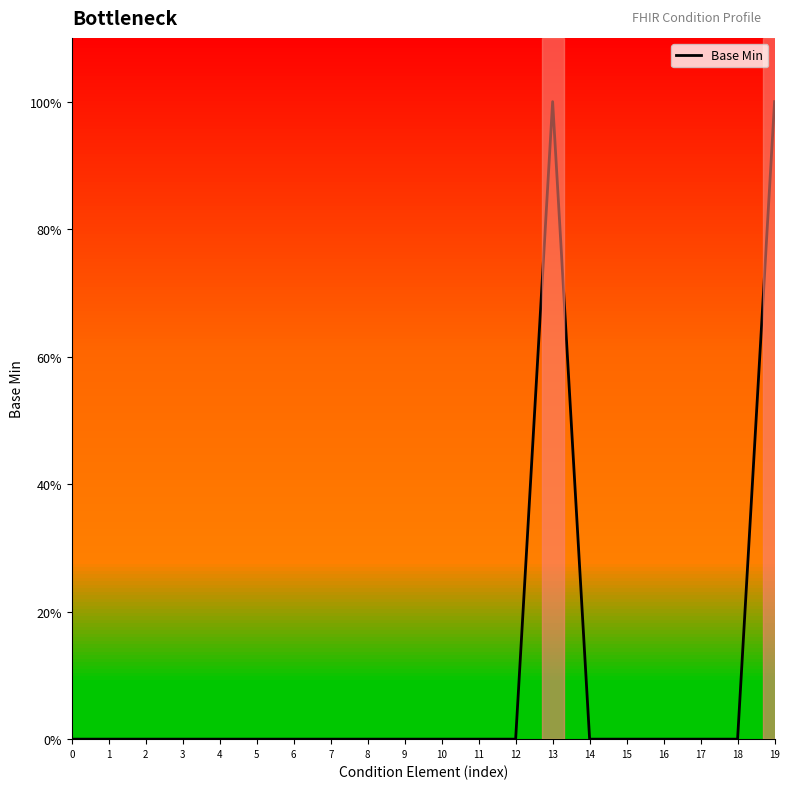

Does the chart have visible grid lines?

No